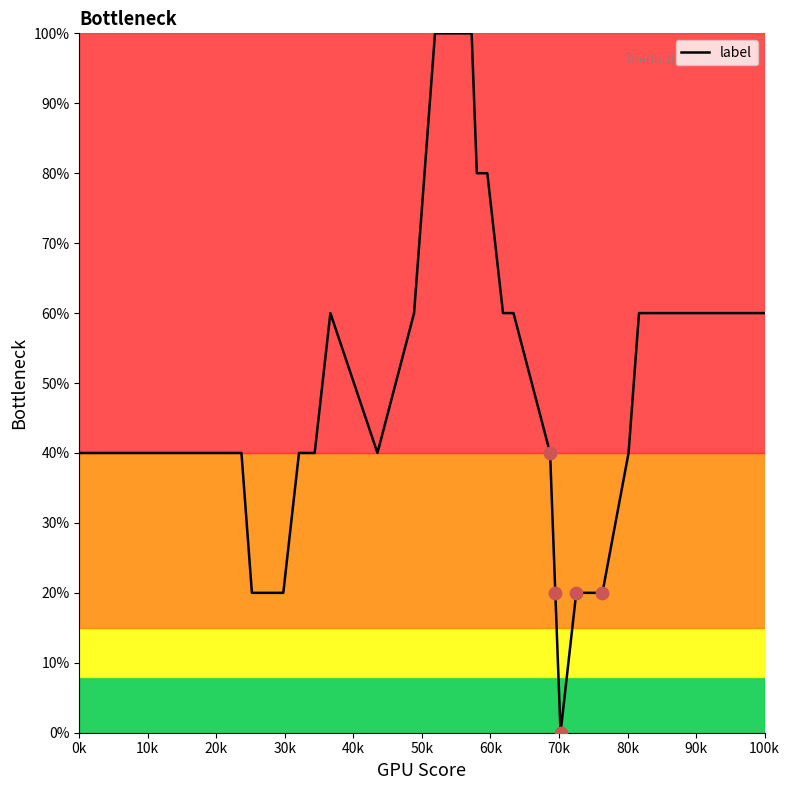

What is the greatest value displayed?

100.0